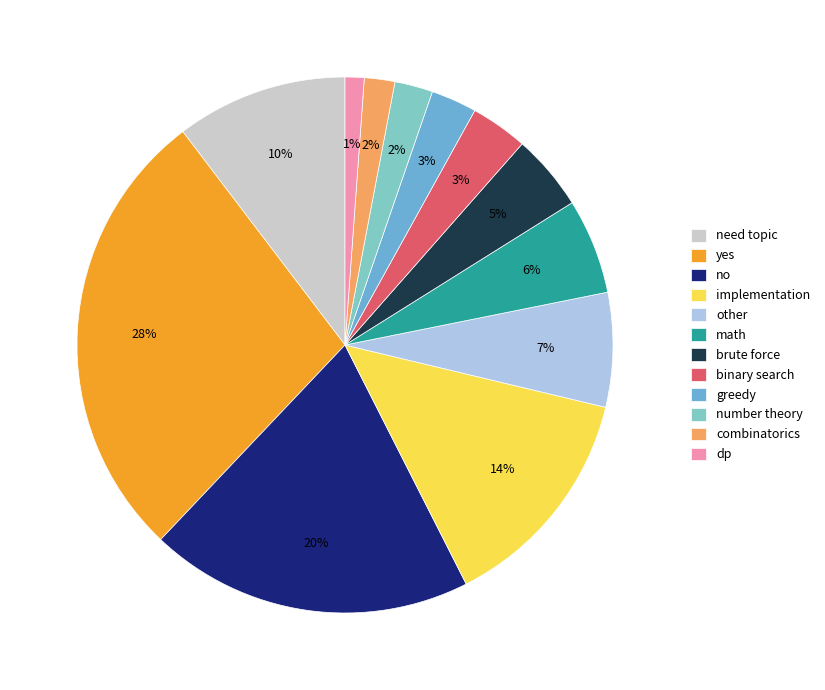

Which has a higher value, implementation or need topic?

implementation